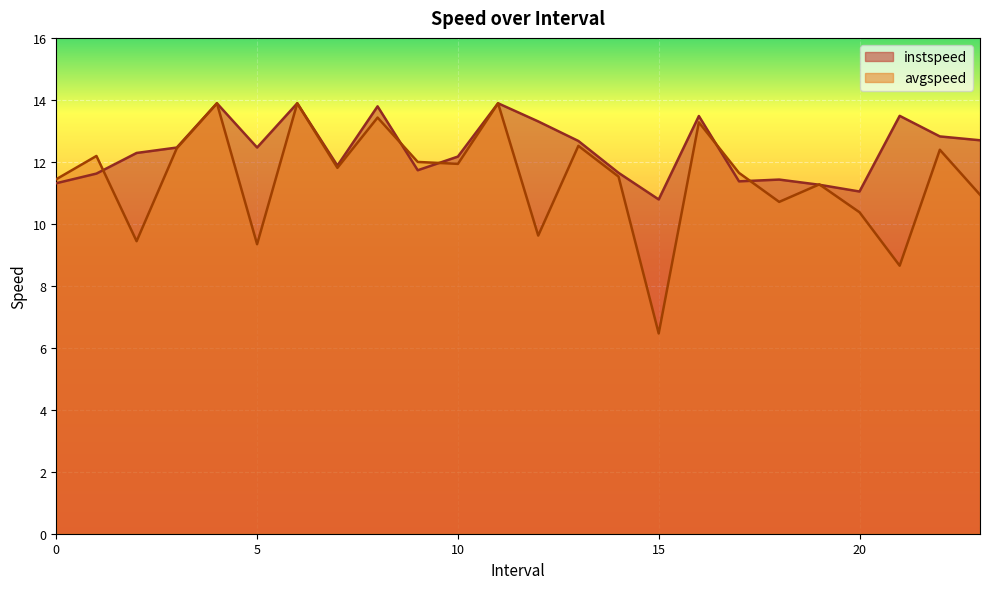

True or false: instspeed has more than 1 points higher than both neighbors.

True